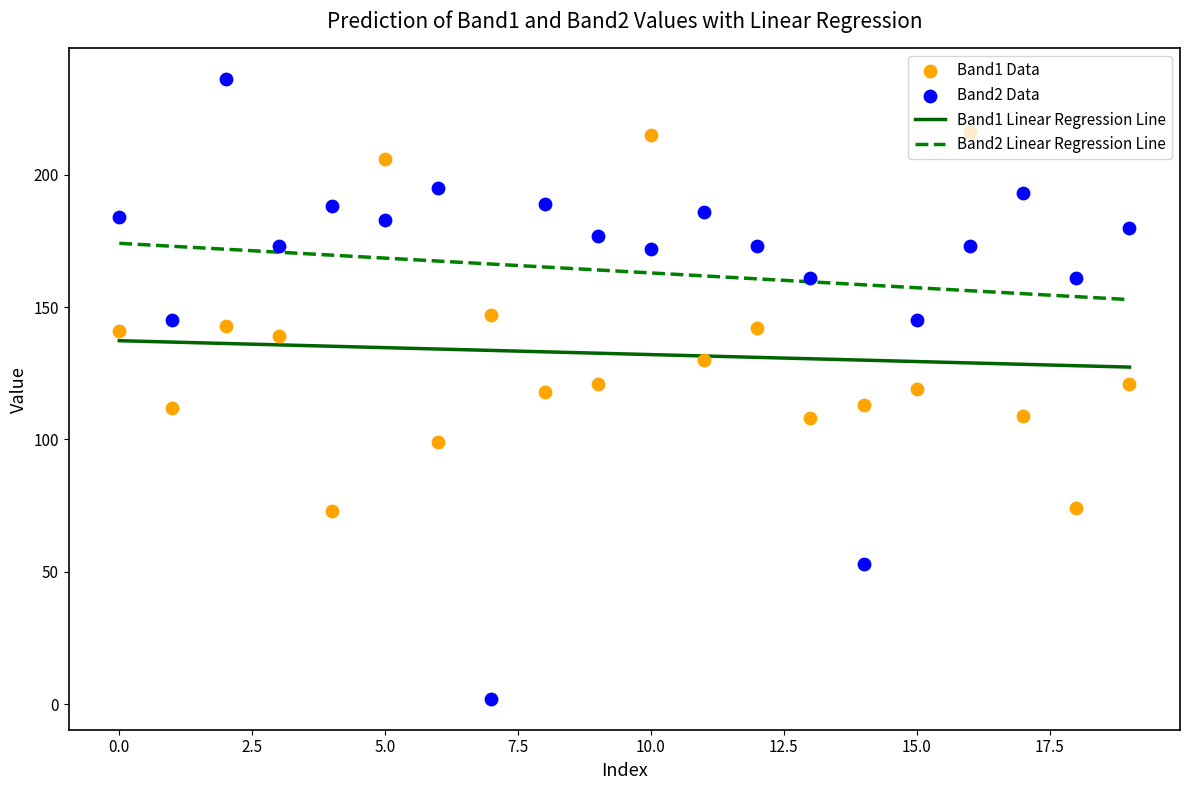

True or false: Band2 Linear Regression Line and Band1 Linear Regression Line intersect in this chart.

False